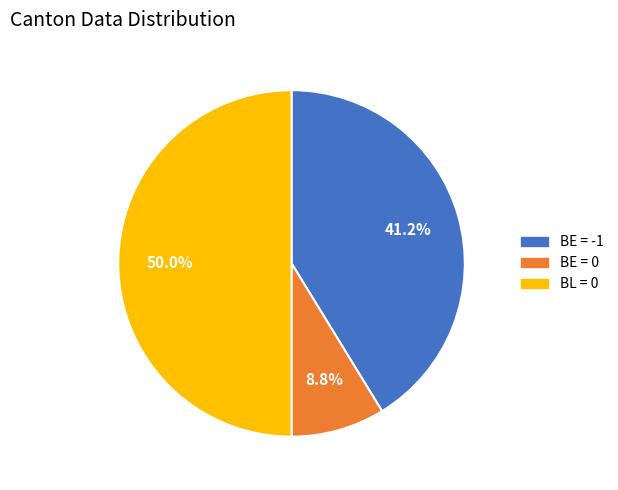

How many slices are in this pie chart?

3